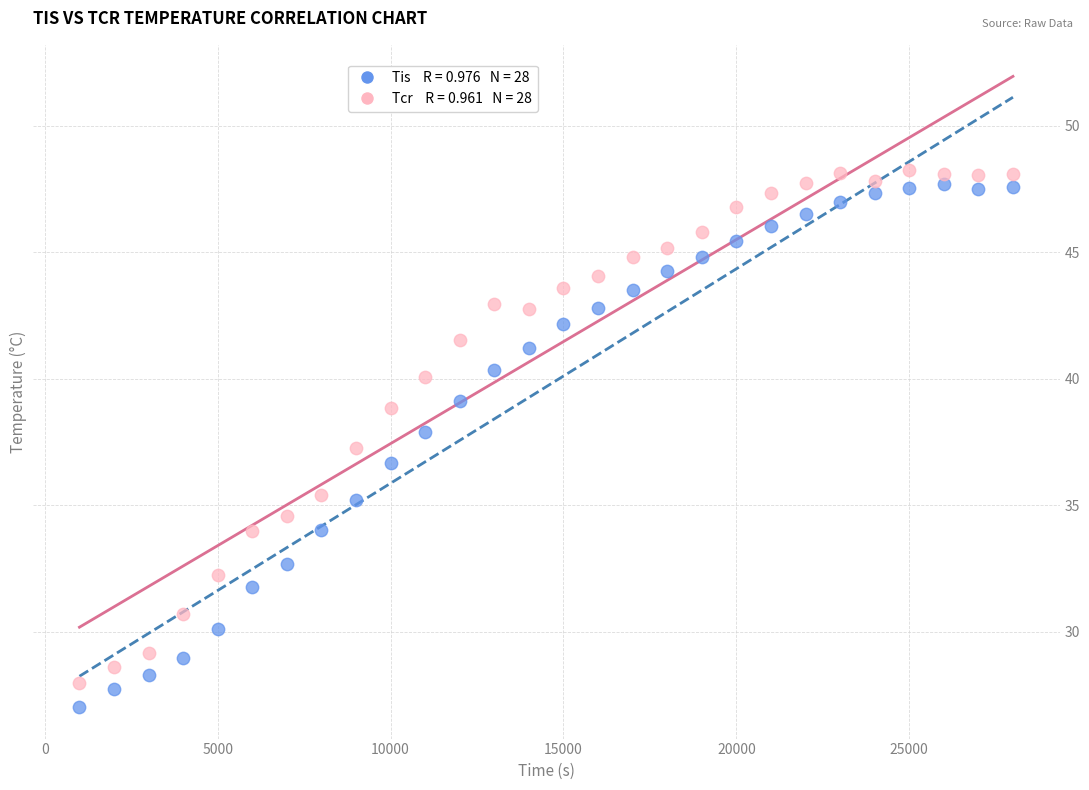

Across all data points, what is the range of X values (max minus min)?

27000.0